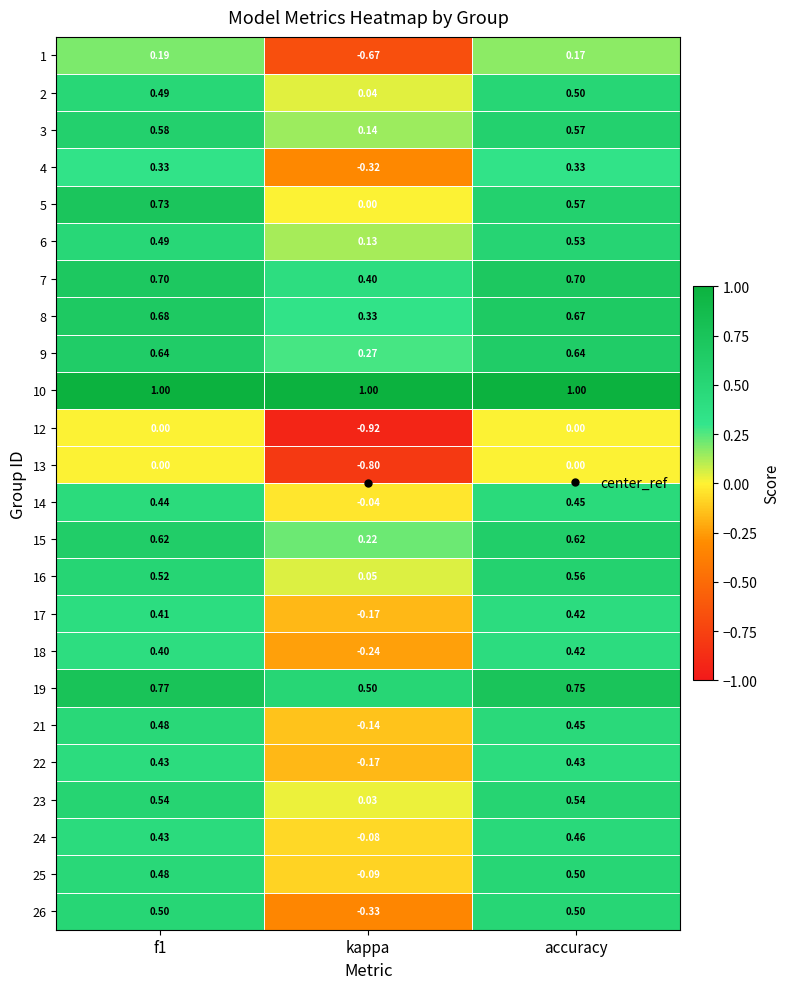

Is the value of 5 at accuracy greater than the value of 4 at f1?

Yes